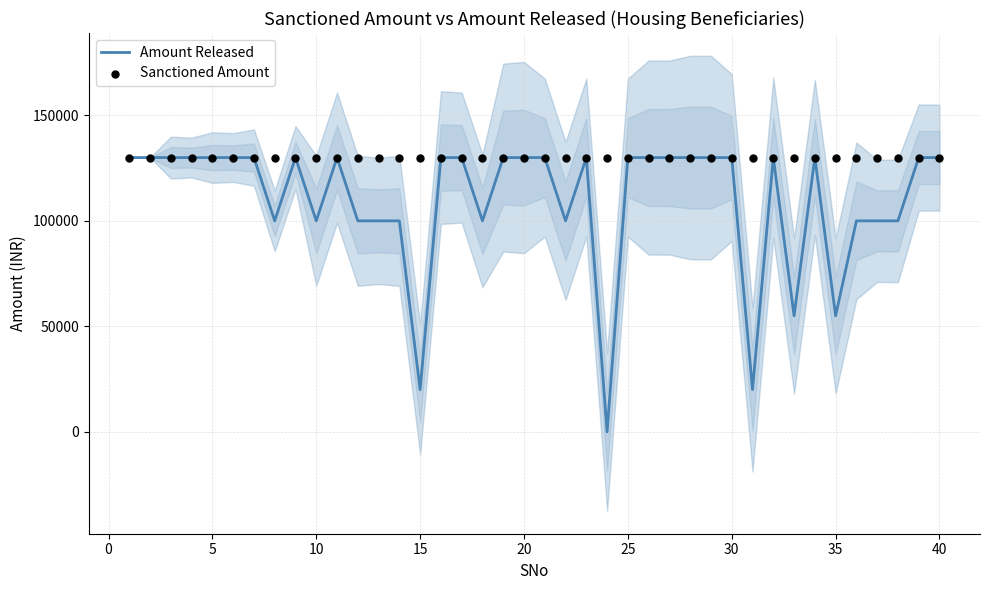

Which series has the largest total across all categories?

Sanctioned Amount